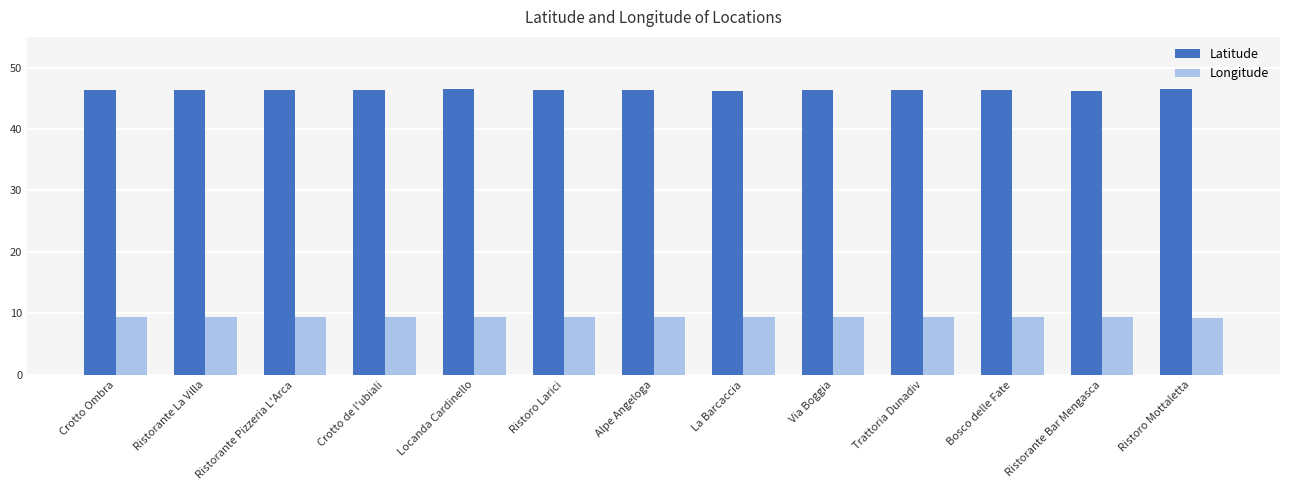

Rank the series at Trattoria Dunadiv from lowest to highest value.

Longitude, Latitude